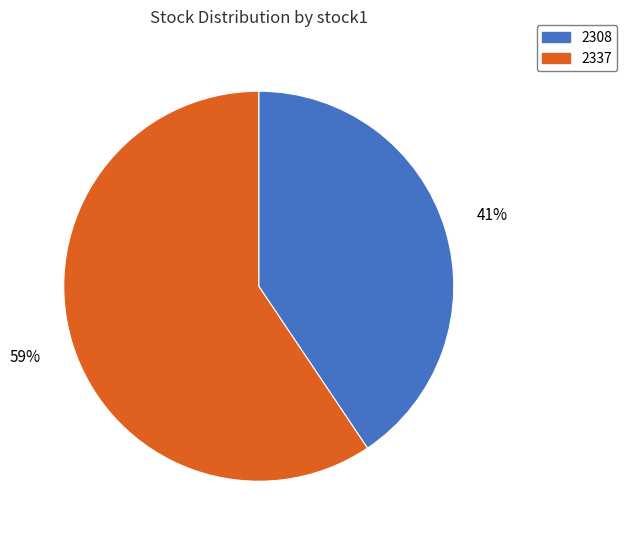

Between 2337 and 2308, which is larger?

2337